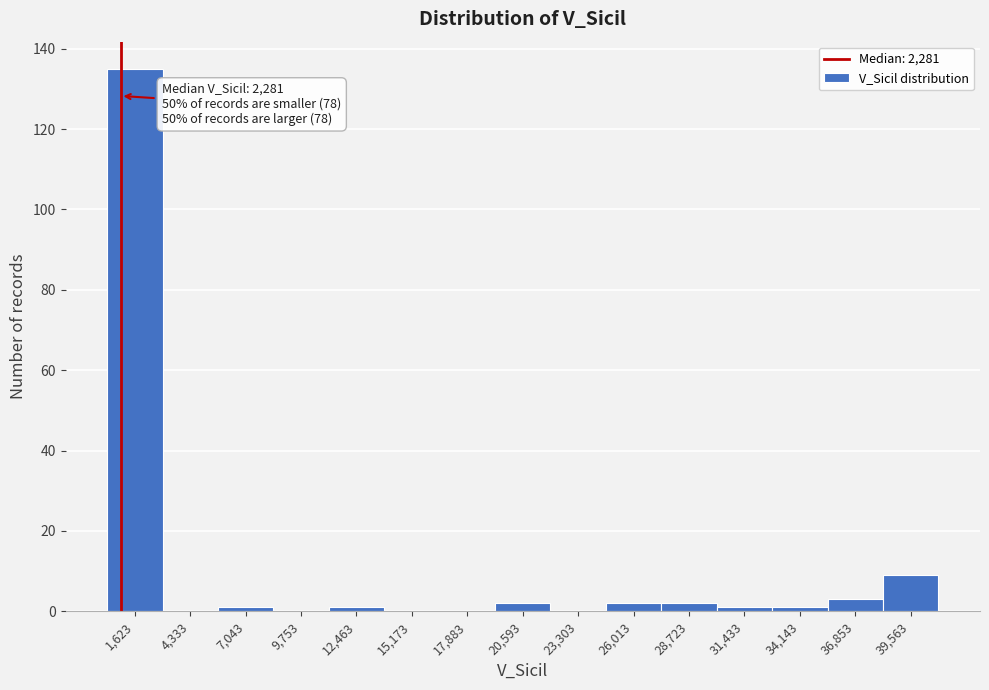

Reading left to right, transcribe all the data shown in this chart.

1,623=135	4,333=0	7,043=1	9,753=0	12,463=1	15,173=0	17,883=0	20,593=2	23,303=0	26,013=2	28,723=2	31,433=1	34,143=1	36,853=3	39,563=9